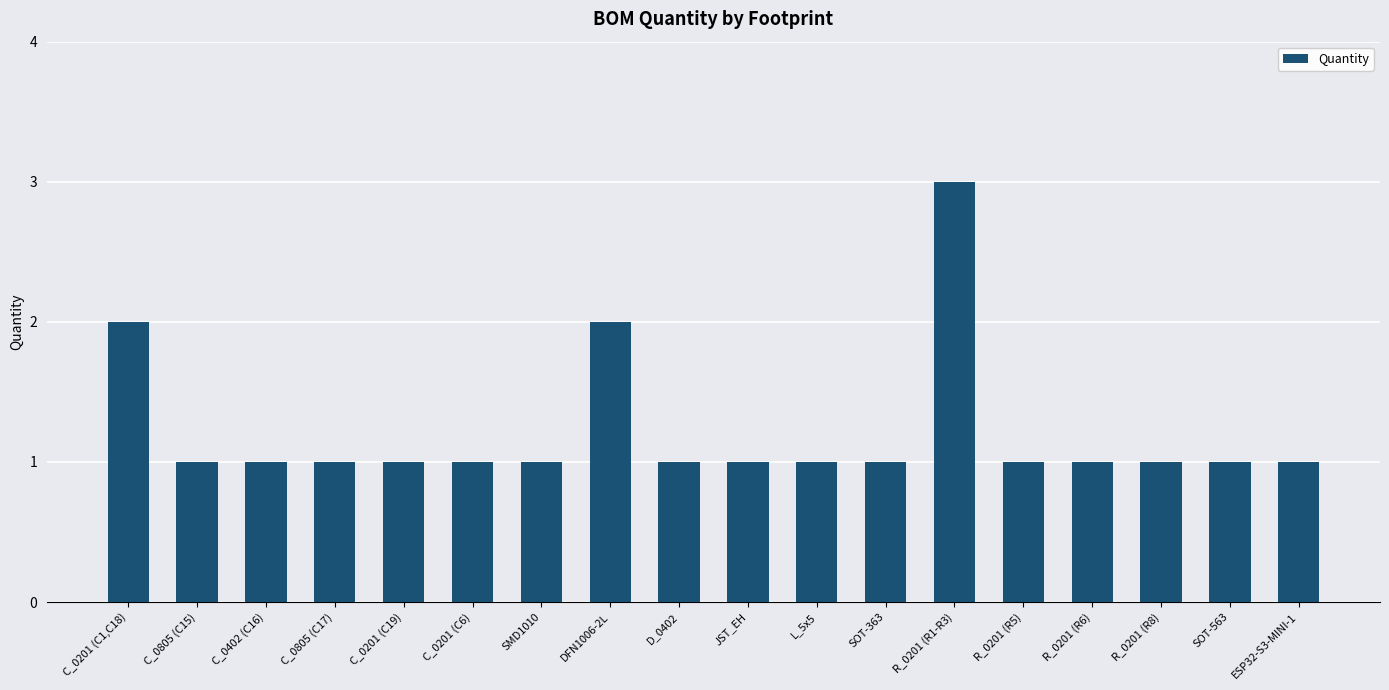

Which label corresponds to the largest value in the chart?

R_0201 (R1-R3)